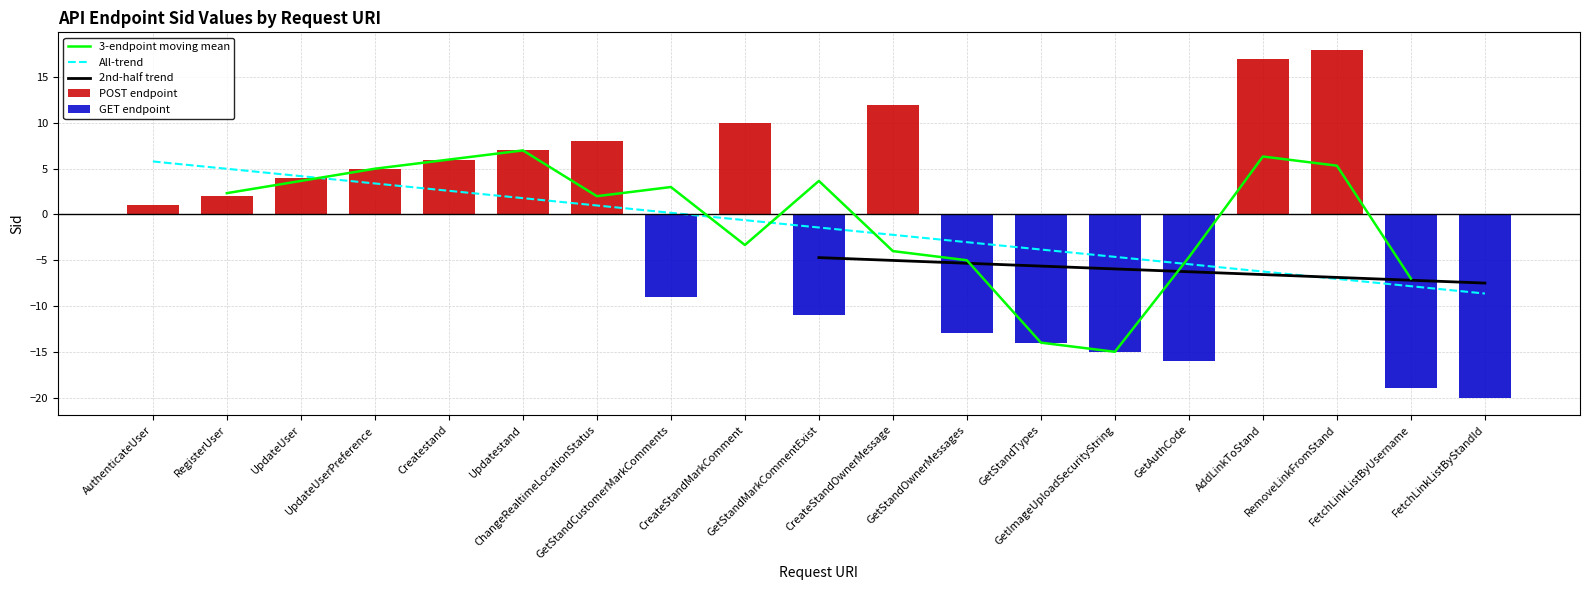

What is the change in value from GetImageUploadSecurityString to AddLinkToStand?

-1.6